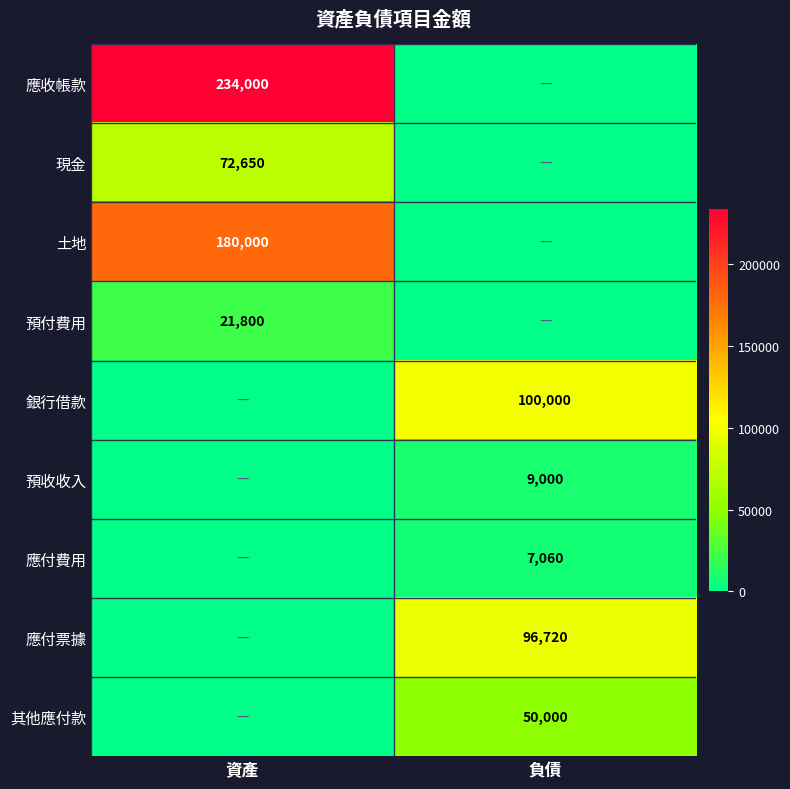

True or false: 預收收入 has a value of 12987 at 負債.

False